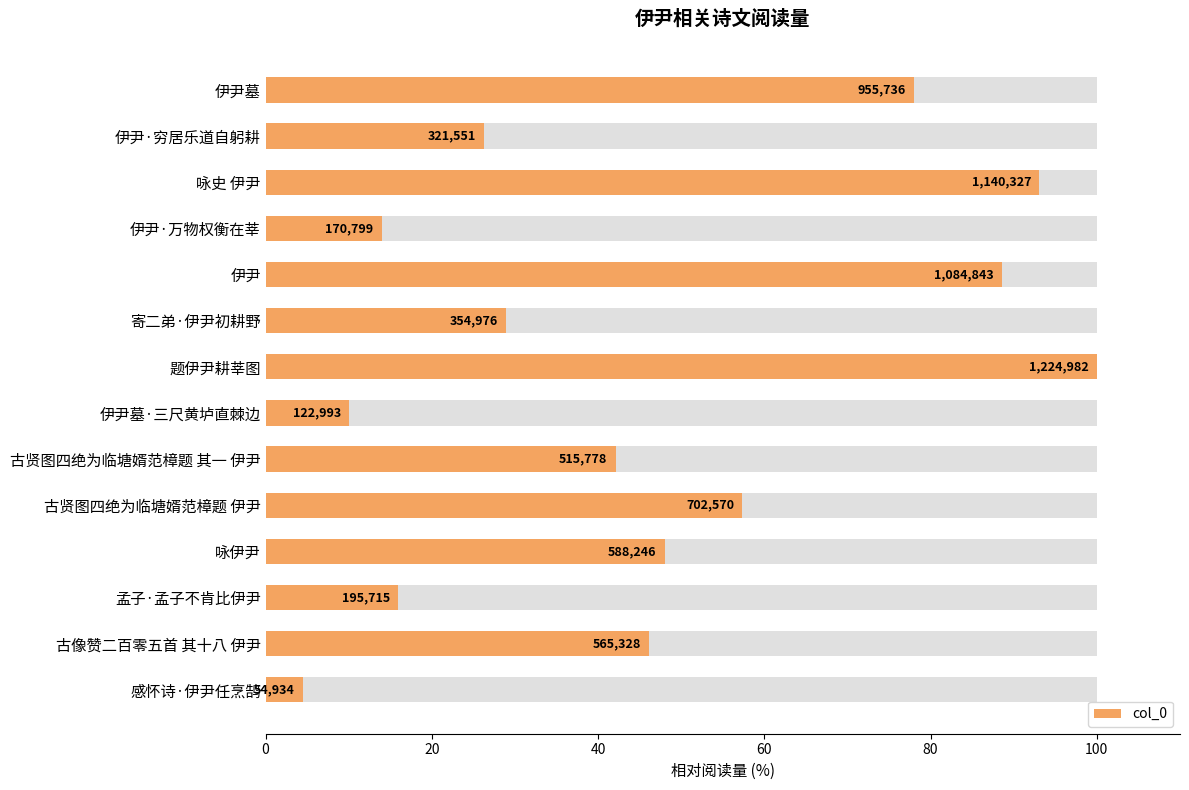

Reading right to left, what are all the values shown in this chart?

4.5	46.1	16.0	48.0	57.4	42.1	10.0	100.0	29.0	88.6	13.9	93.1	26.2	78.0